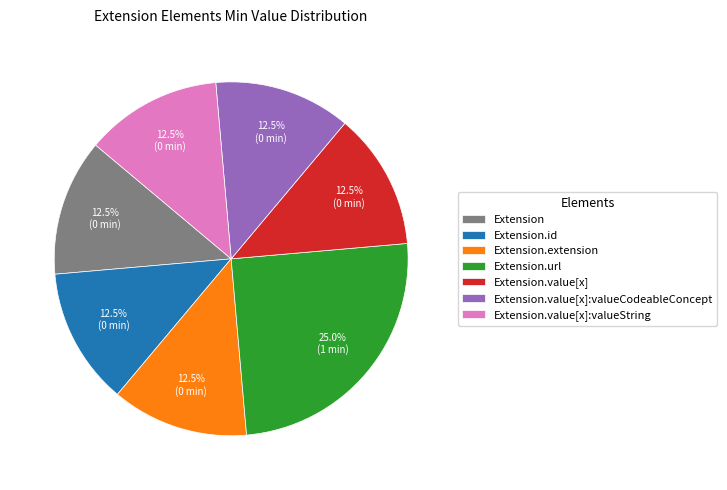

To the nearest percent, what portion does Extension.url represent?

25%